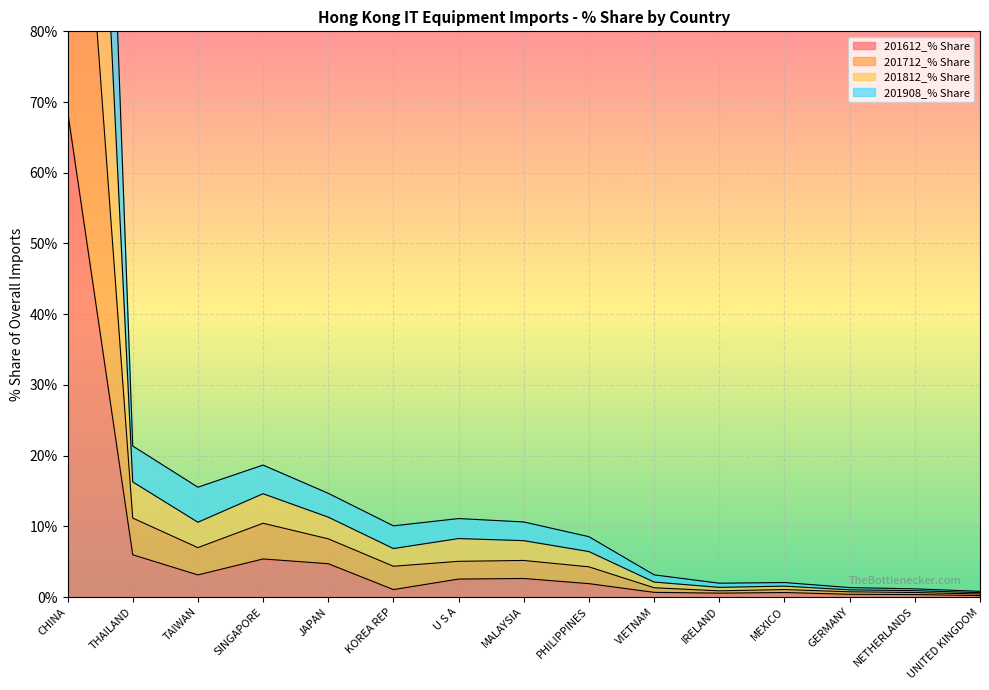

How many interior local valleys does the 201908_% Share series have?

3